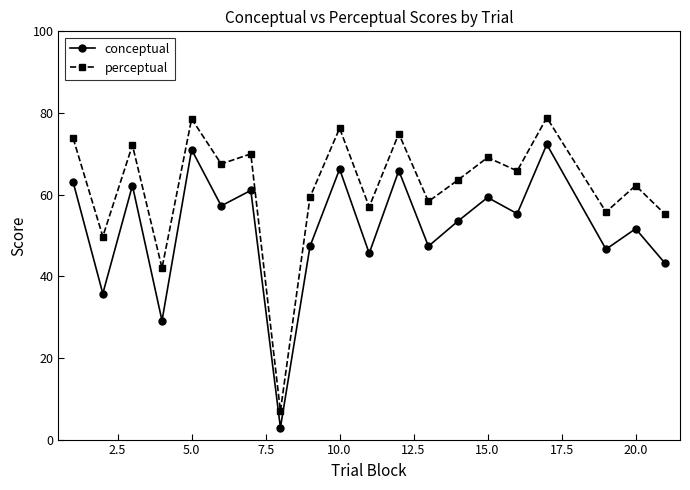

Which series has the largest total across all categories?

perceptual